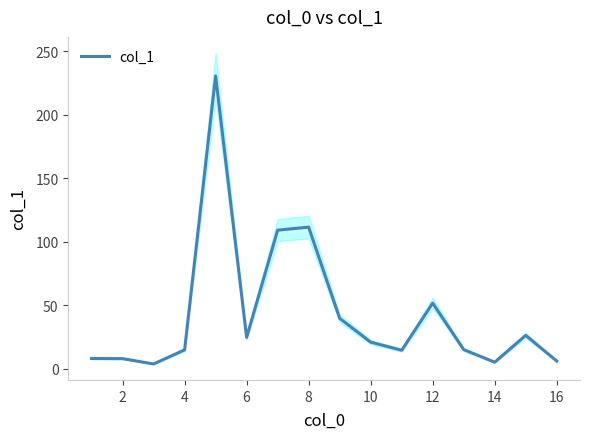

What is the smallest value displayed?

3.8